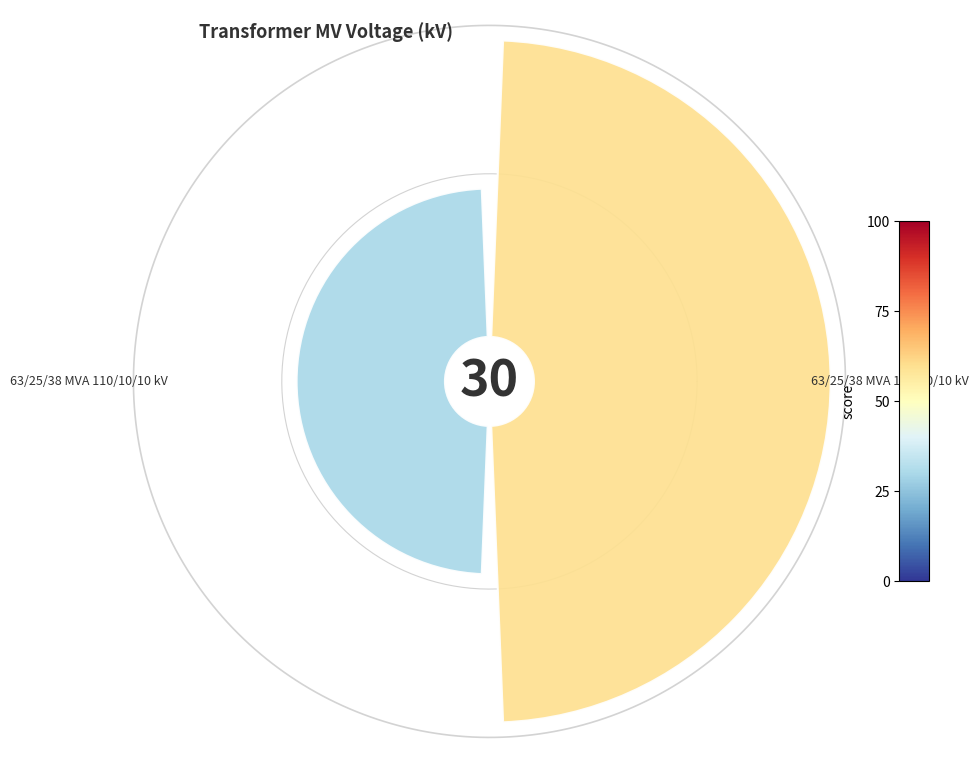

True or false: 0 accounts for 67% of the total.

True